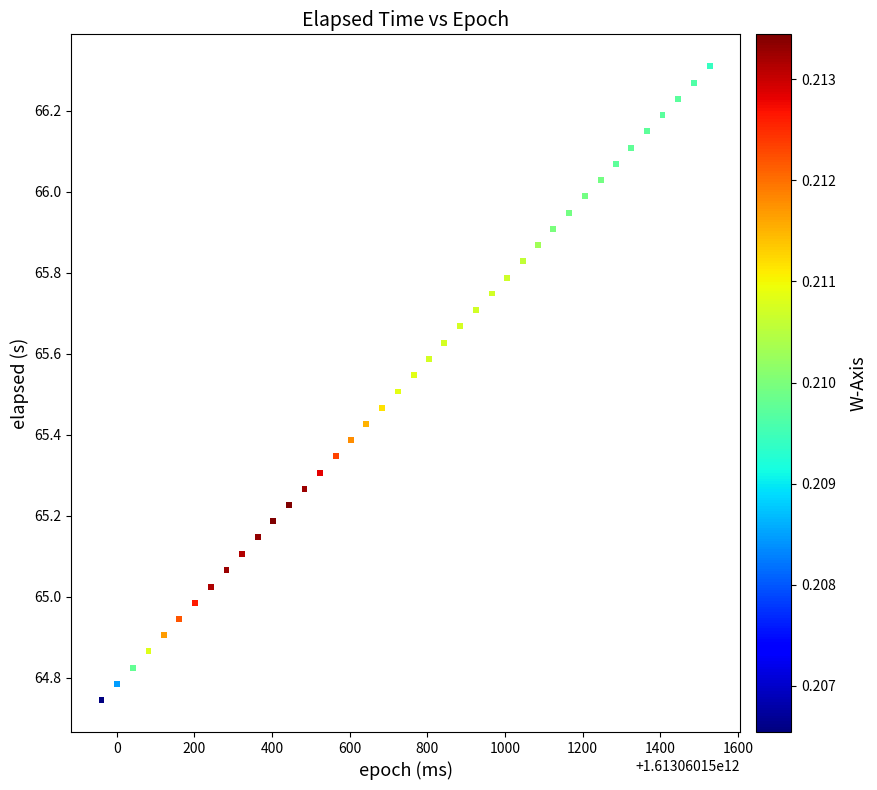

What is the range of X values (max minus min)?

1567.0